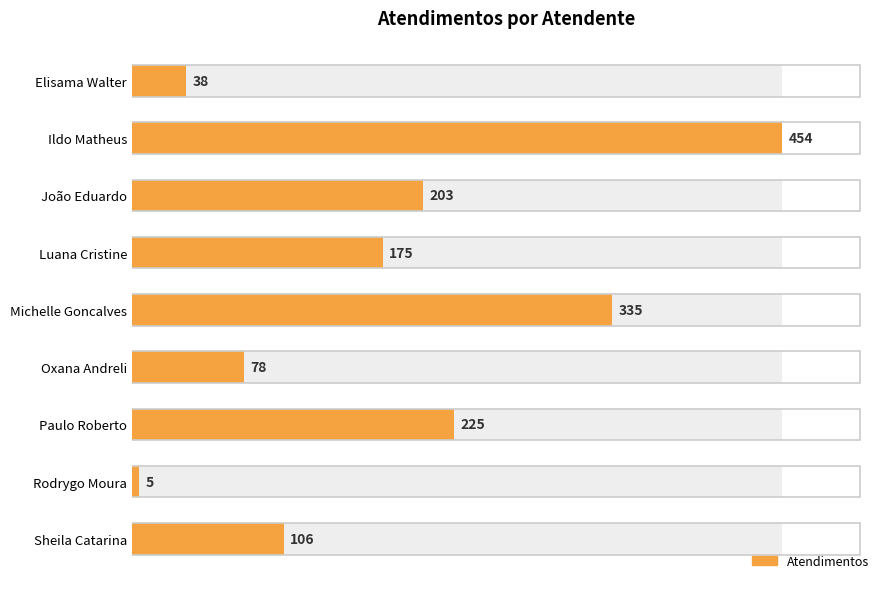

How many categories are shown in the chart?

9